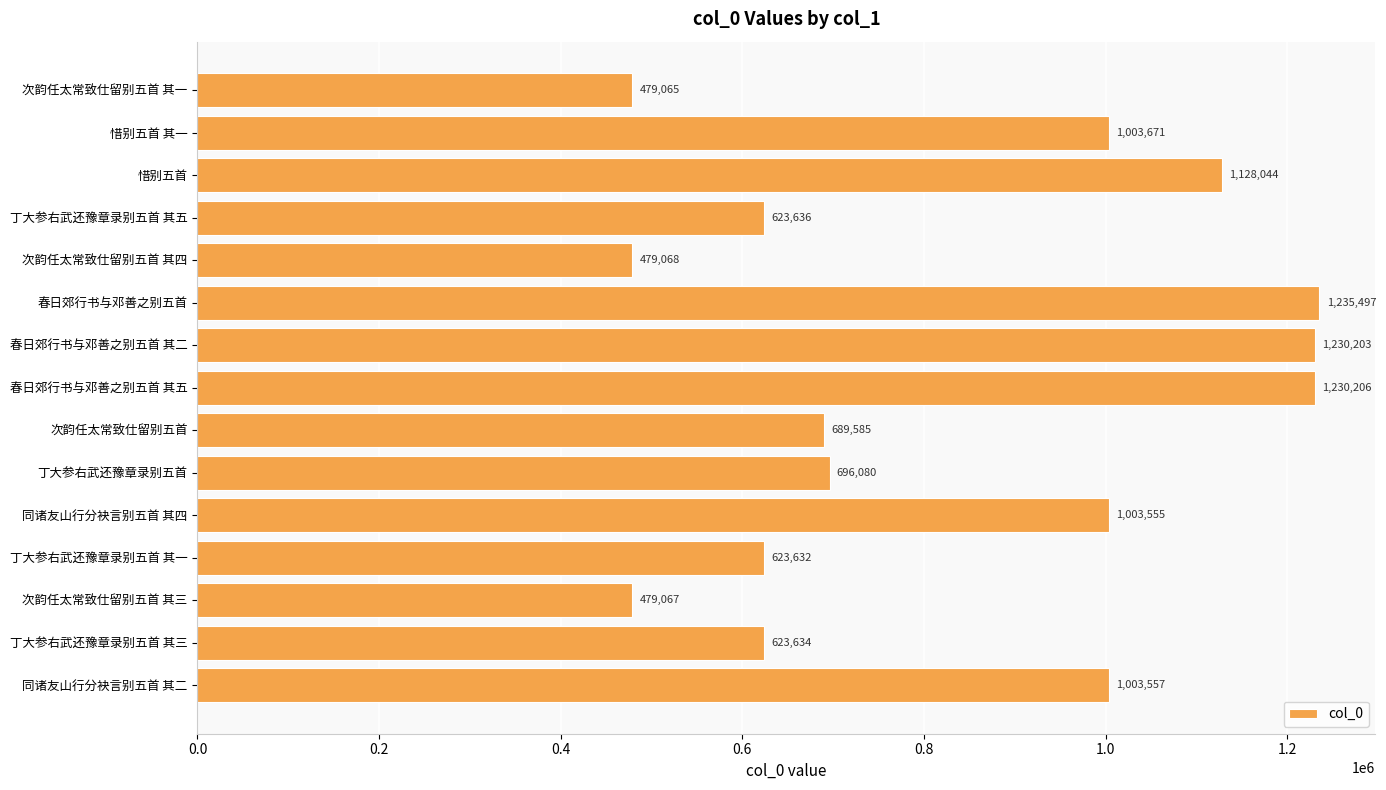

Where is the data nearest to the value 857281?

同诸友山行分袂言别五首 其四